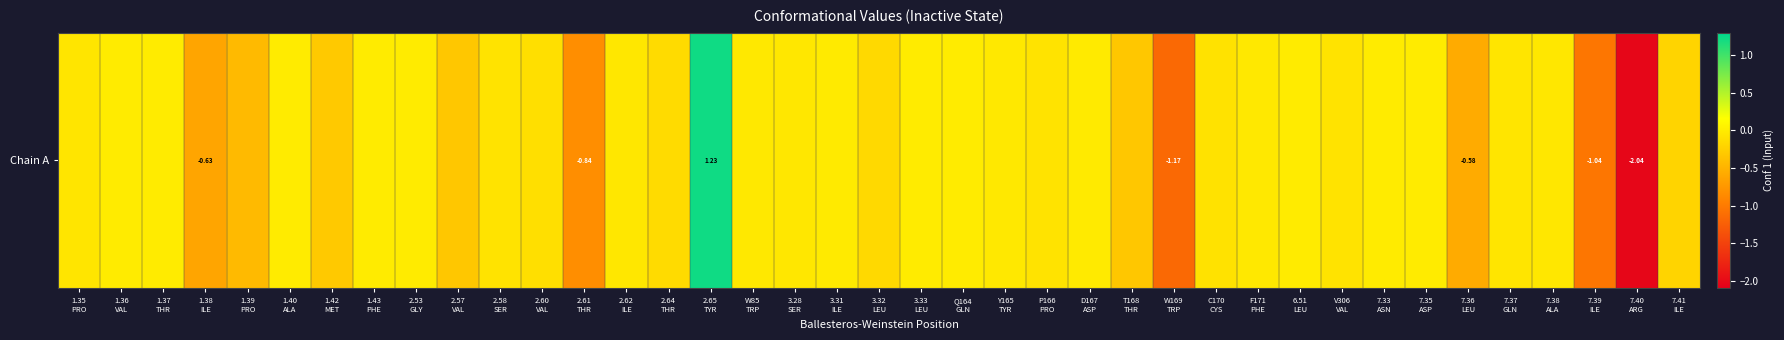

Rank the categories by value from highest to lowest.

2.65
TYR, 3.33
LEU, 2.53
GLY, 1.43
PHE, 1.36
VAL, 1.37
THR, 7.35
ASP, 1.40
ALA, 7.33
ASN, Q164
GLN, 6.51
LEU, D167
ASP, 3.31
ILE, Y165
TYR, F171
PHE, W85
TRP, 7.38
ALA, 3.28
SER, 2.62
ILE, 1.35
PRO, 7.37
GLN, 2.58
SER, V306
VAL, P166
PRO, C170
CYS, 2.60
VAL, 2.64
THR, 3.32
LEU, 7.41
ILE, 1.42
MET, T168
THR, 2.57
VAL, 1.39
PRO, 7.36
LEU, 1.38
ILE, 2.61
THR, 7.39
ILE, W169
TRP, 7.40
ARG